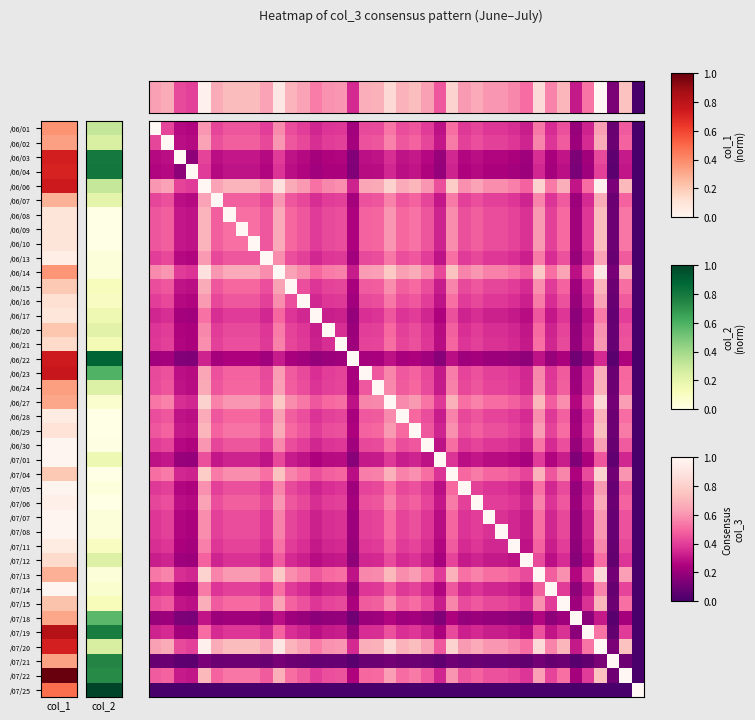

At how many categories does at least one series exceed 0?

40